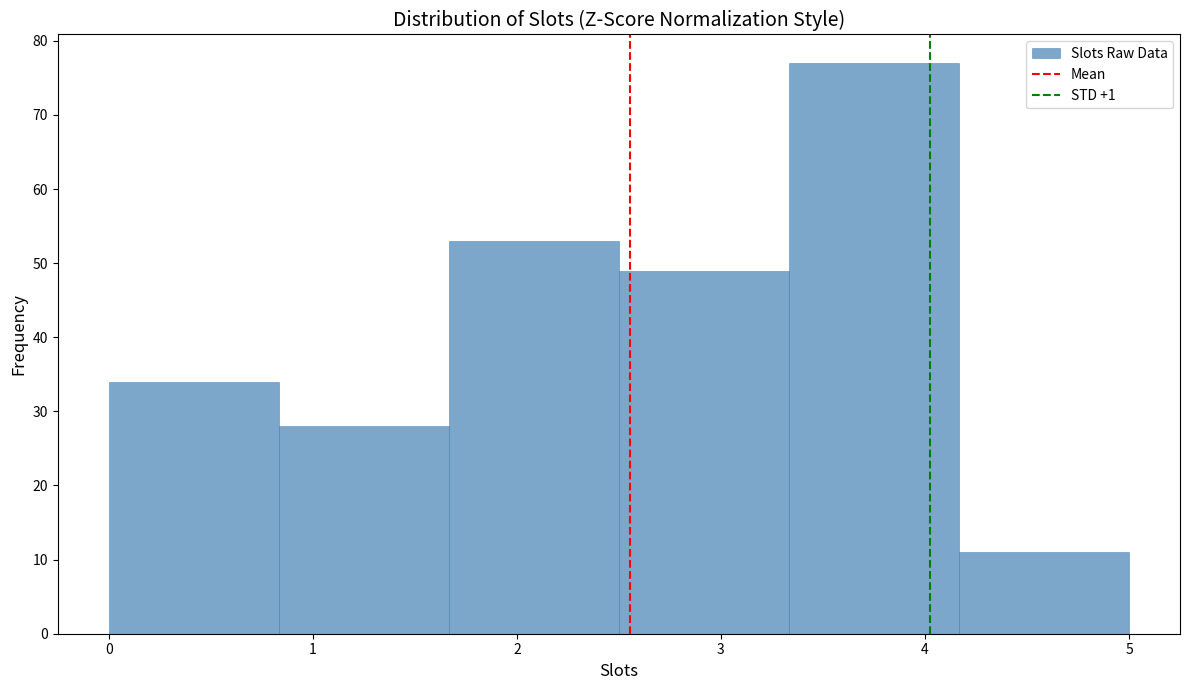

Reading left to right, transcribe this chart: for each bar, give the range it covers on the x-axis and its height. Neither the bar edges nor the heights are printed on the chart, so give them approximately, as read against the axes.

0.0 to 0.8: 34
0.8 to 1.7: 28
1.7 to 2.5: 53
2.5 to 3.3: 49
3.3 to 4.2: 77
4.2 to 5.0: 11